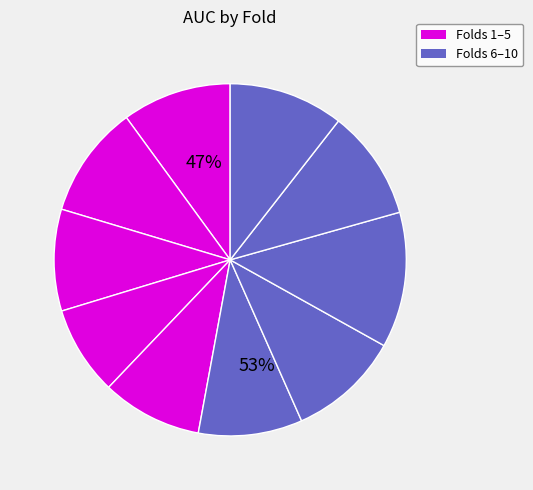

Is it true that Fold 2 is 1% of the pie?

False